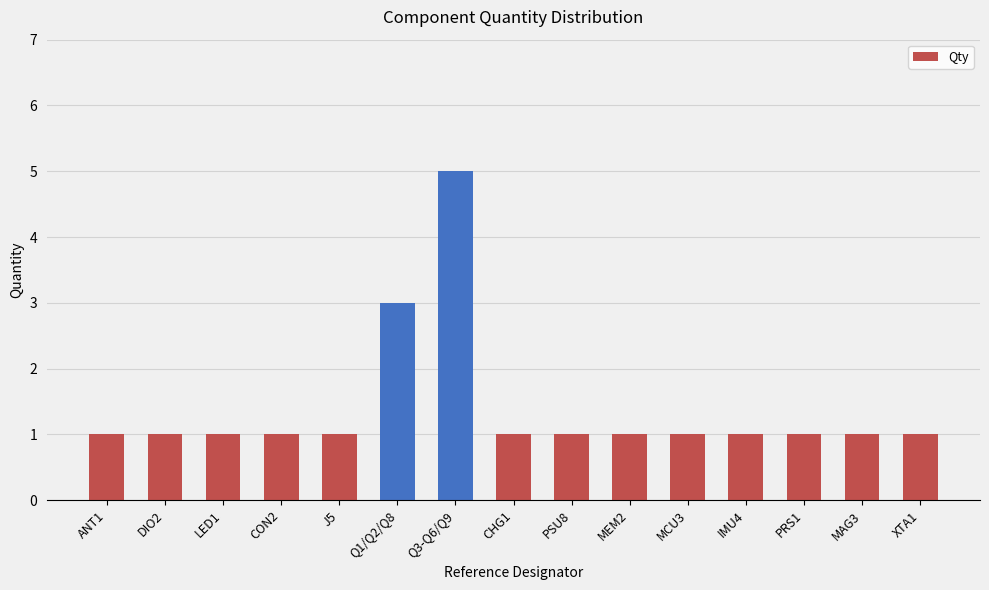

What is the change in value from J5 to Q3-Q6/Q9?

+4